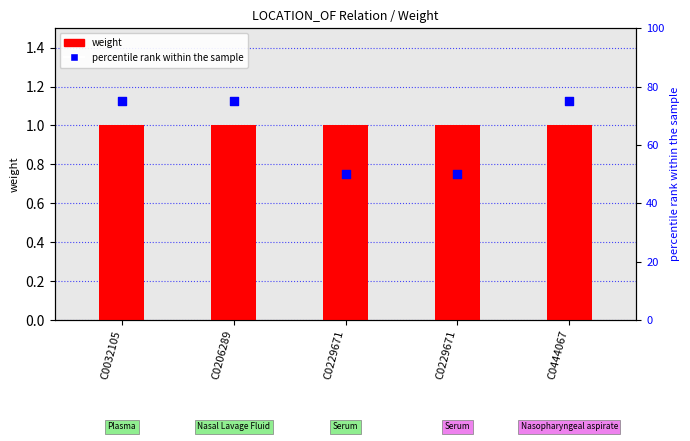

What is the change in value from C0229671 to C0444067?

+25